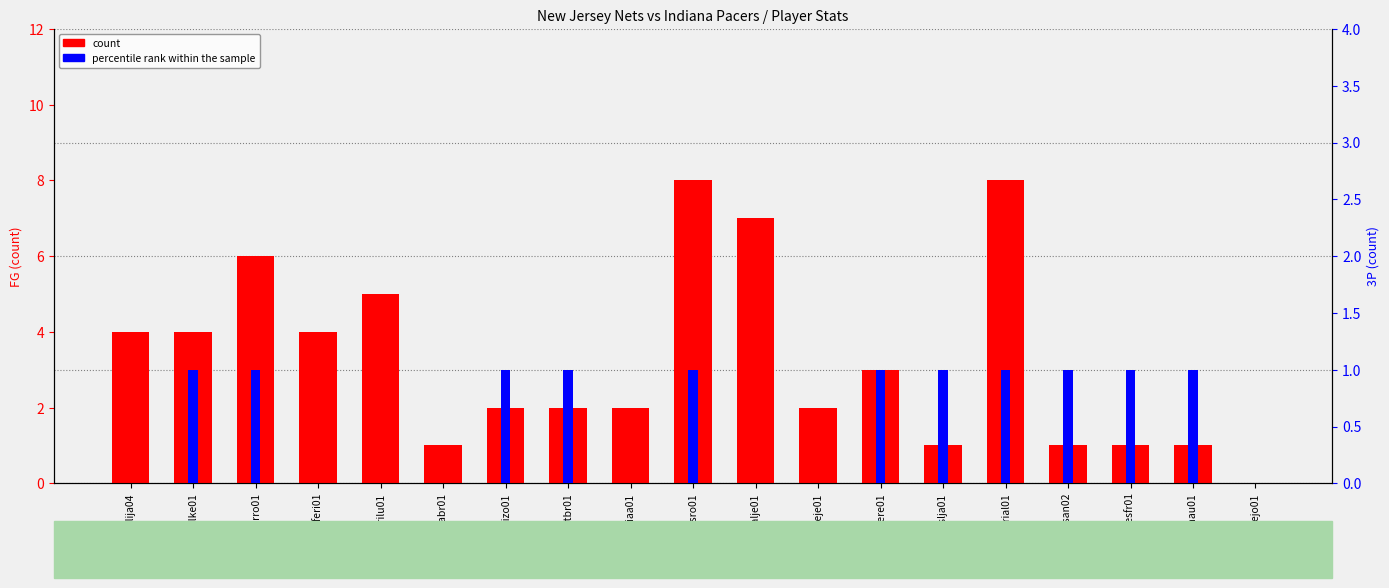

Are the bars horizontal?

No